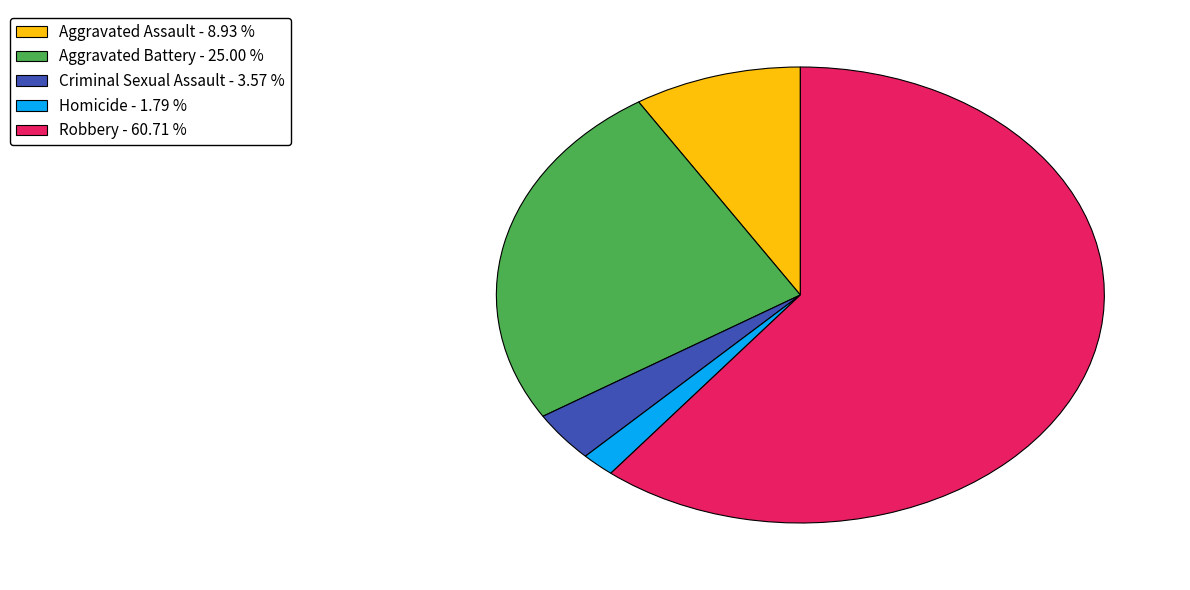

Do Aggravated Assault and Criminal Sexual Assault together represent more than half of the pie?

No